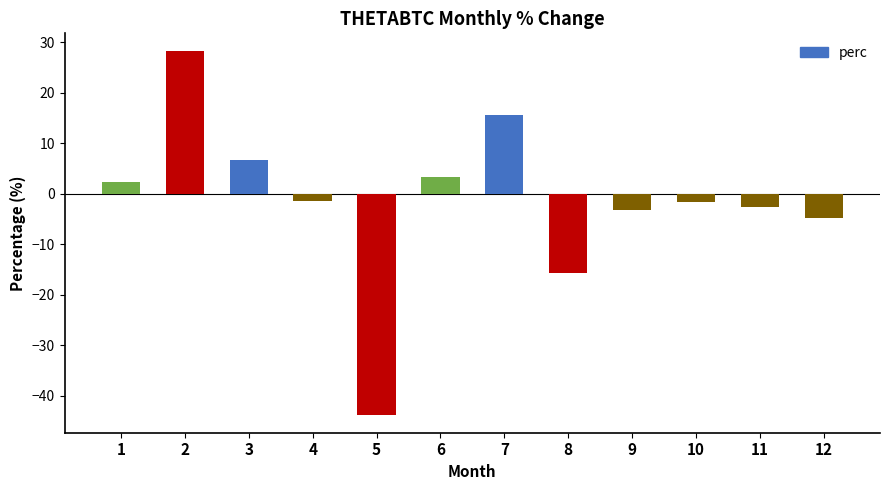

What is the value of the 1st bar from the left?

2.3